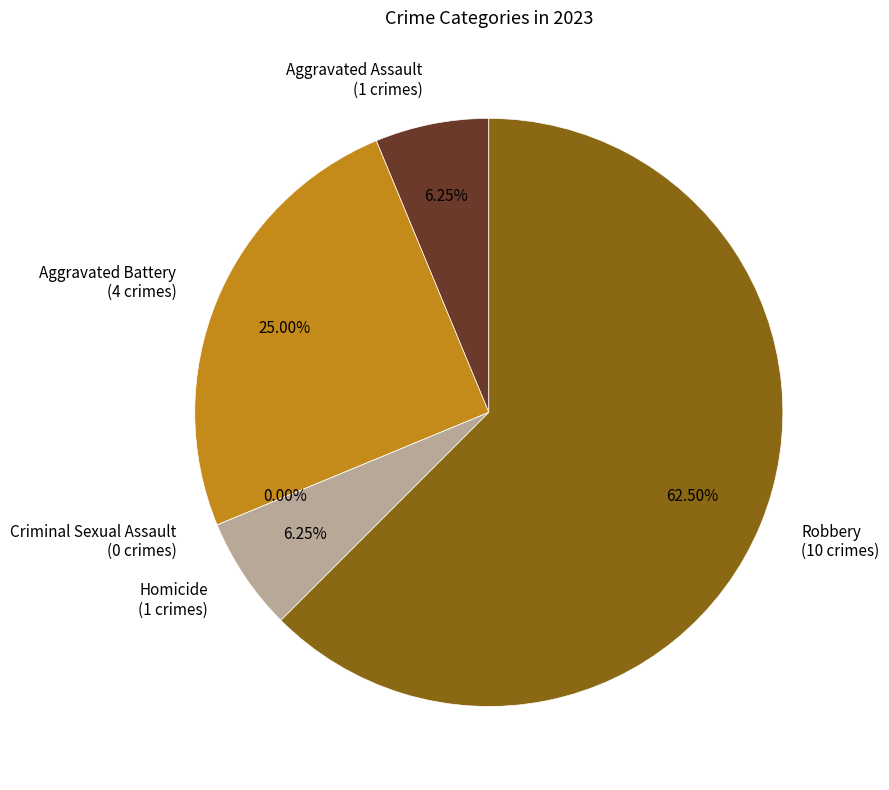

Is Robbery the majority of the pie?

Yes